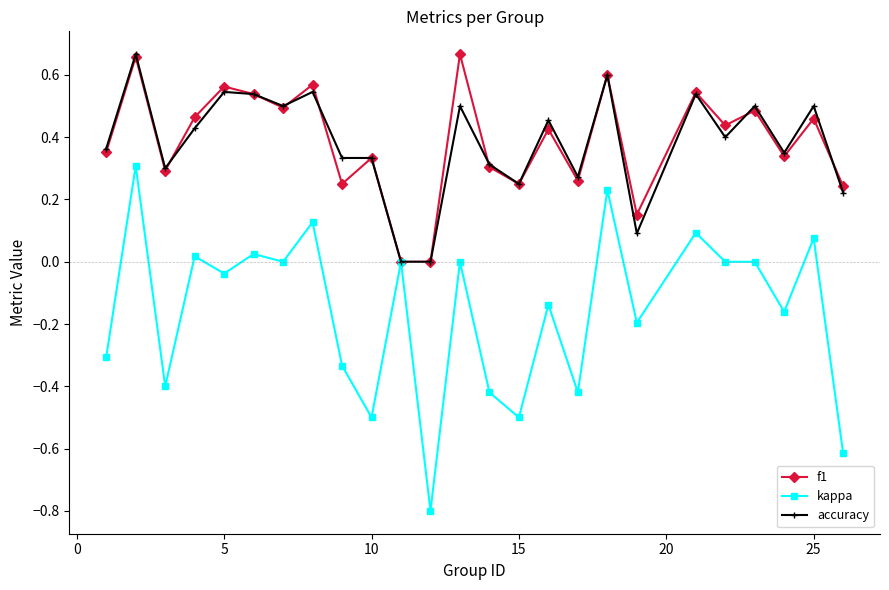

True or false: accuracy has more than 0 points higher than both neighbors.

True